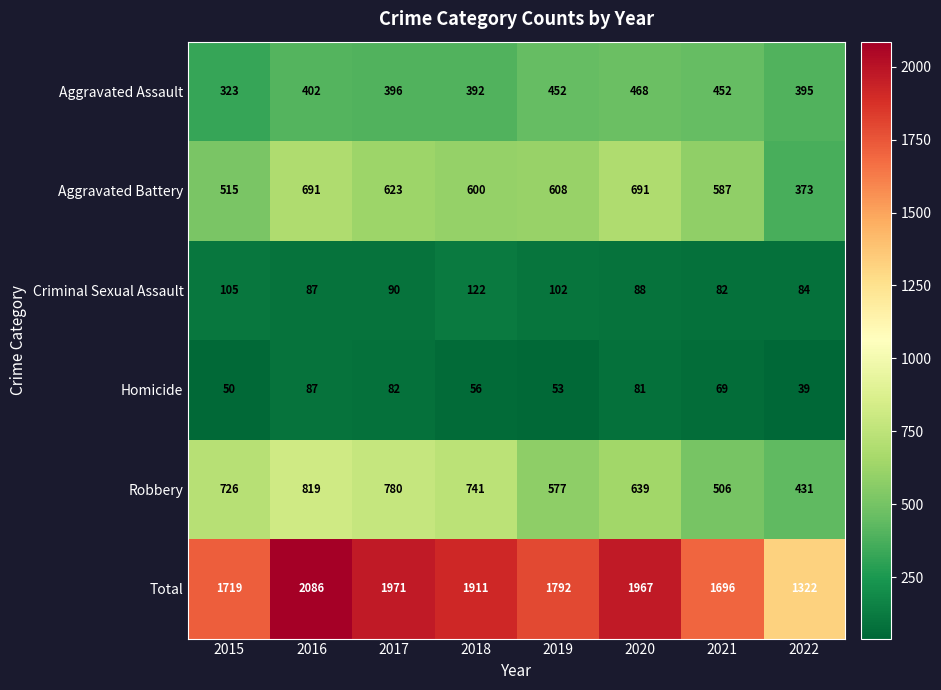

Where is Homicide nearest to the value 63?

2021